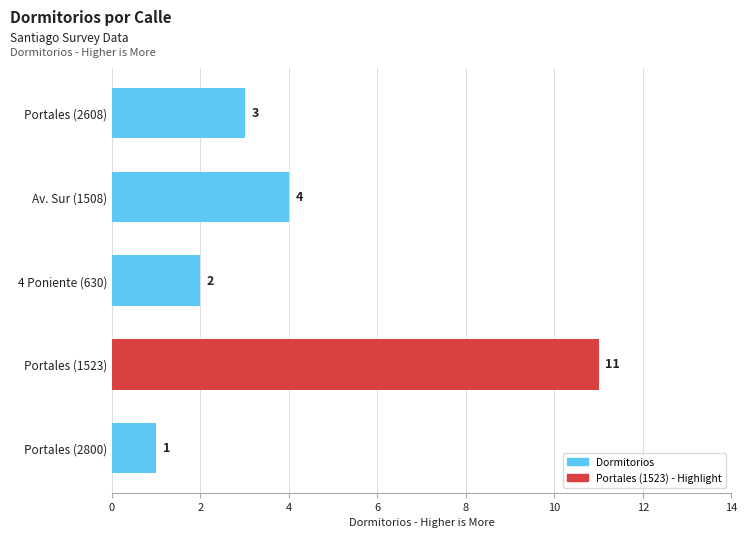

Approximately how many times larger is the value at Portales (2608) compared to Portales (2800)?

3.0